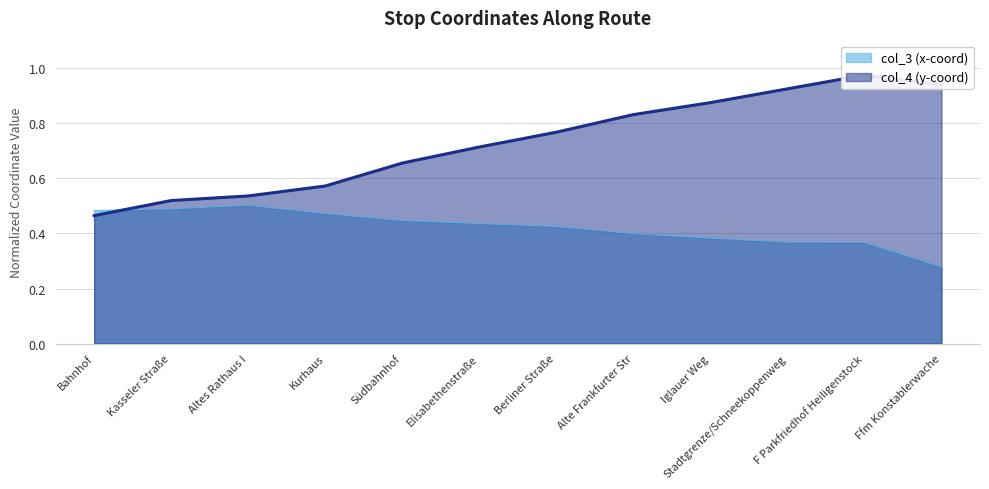

Read the col_3 (x-coord) value at Alte Frankfurter Str.

0.4